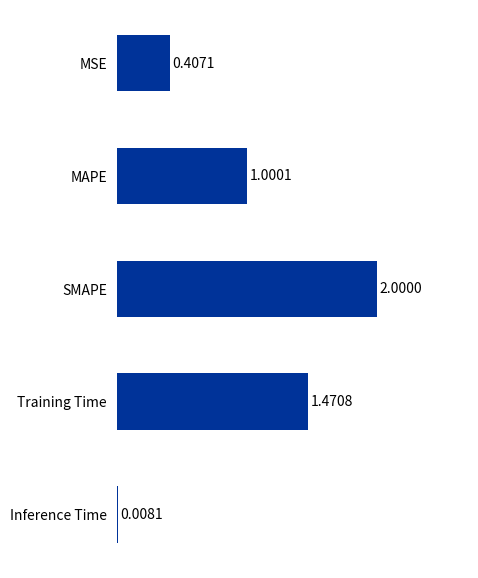

Which category has the highest value across all series?

SMAPE